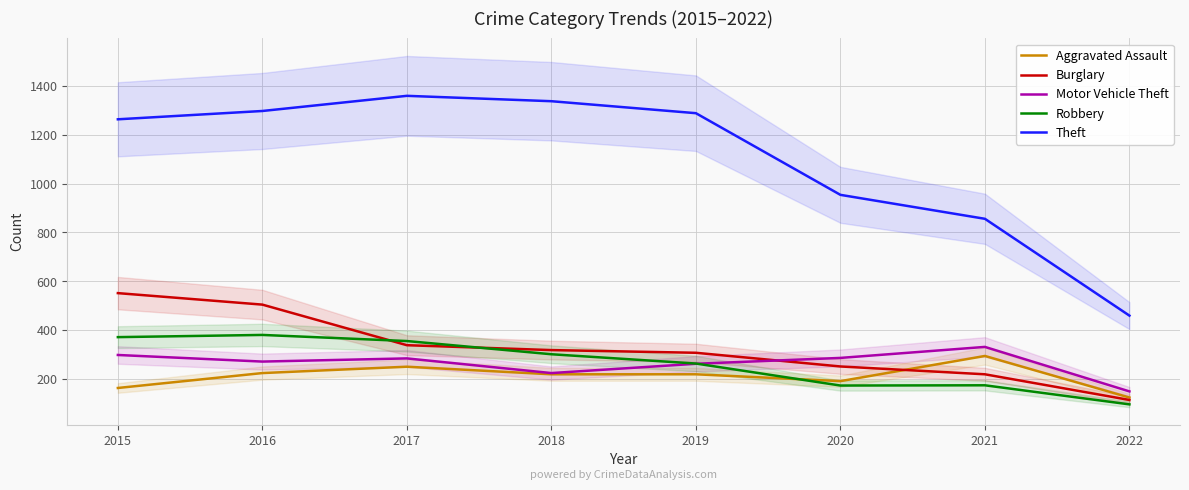

Reading right to left, extract all data points from this chart.

Aggravated Assault: 125	295	192	220	220	251	225	164
Burglary: 115	220	252	308	319	339	505	552
Motor Vehicle Theft: 150	332	287	263	225	285	272	299
Robbery: 97	175	174	264	302	356	381	372
Theft: 460	856	954	1288	1337	1359	1297	1263